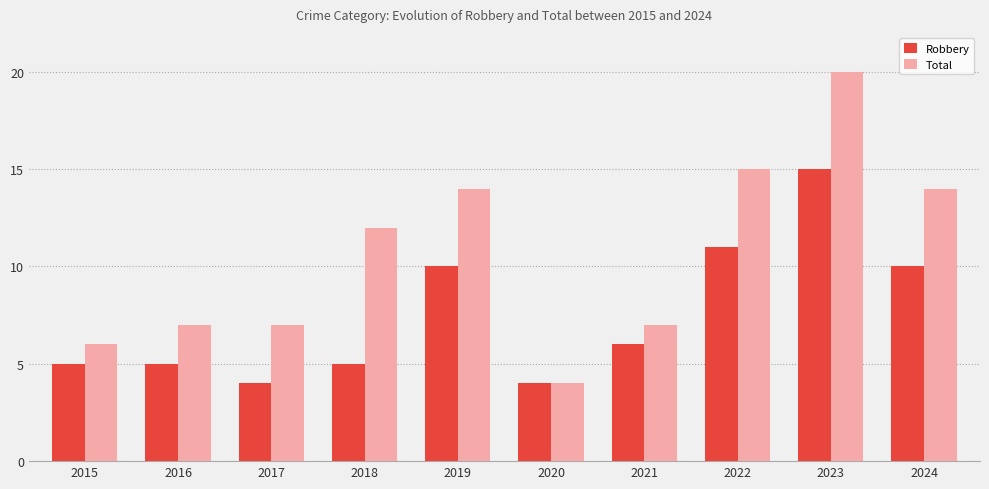

What is the total value across all series at 2024?

24